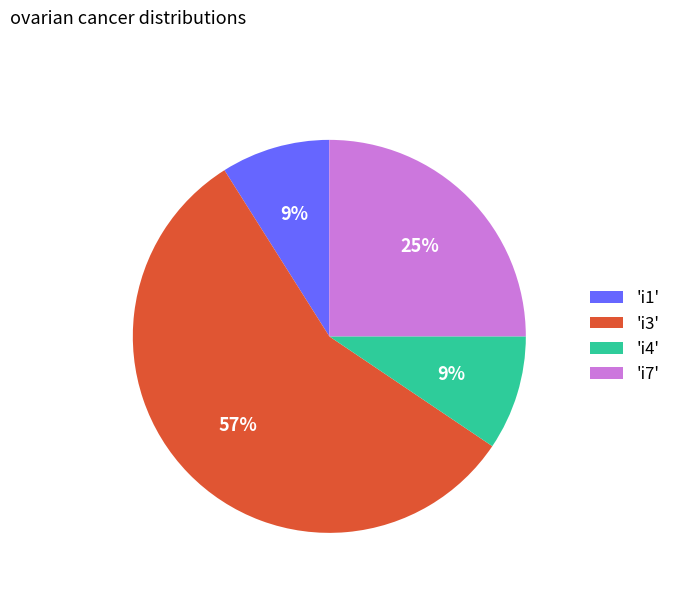

Do 'i3' and 'i4' together represent more than half of the pie?

Yes